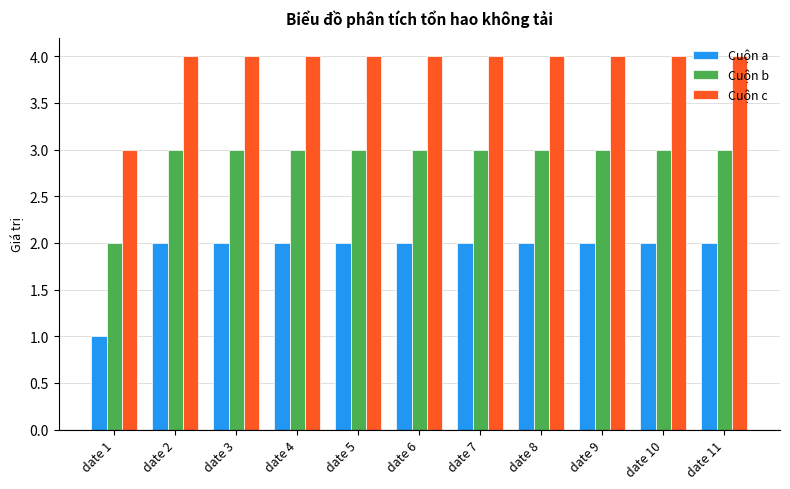

Does the chart contain any negative values?

No